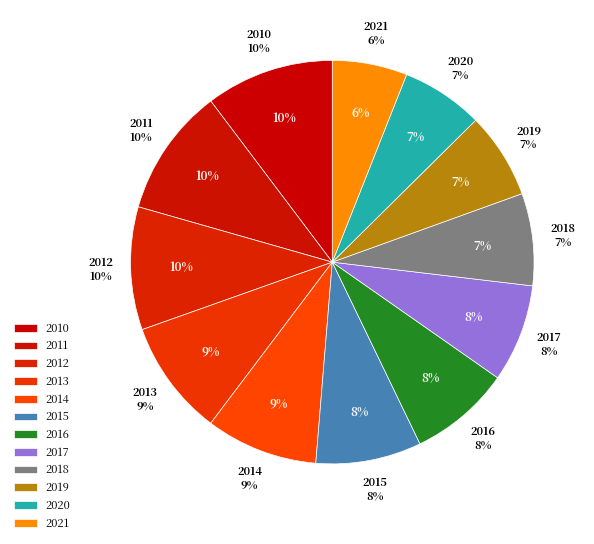

Between 2017 and 2016, which is larger?

2016